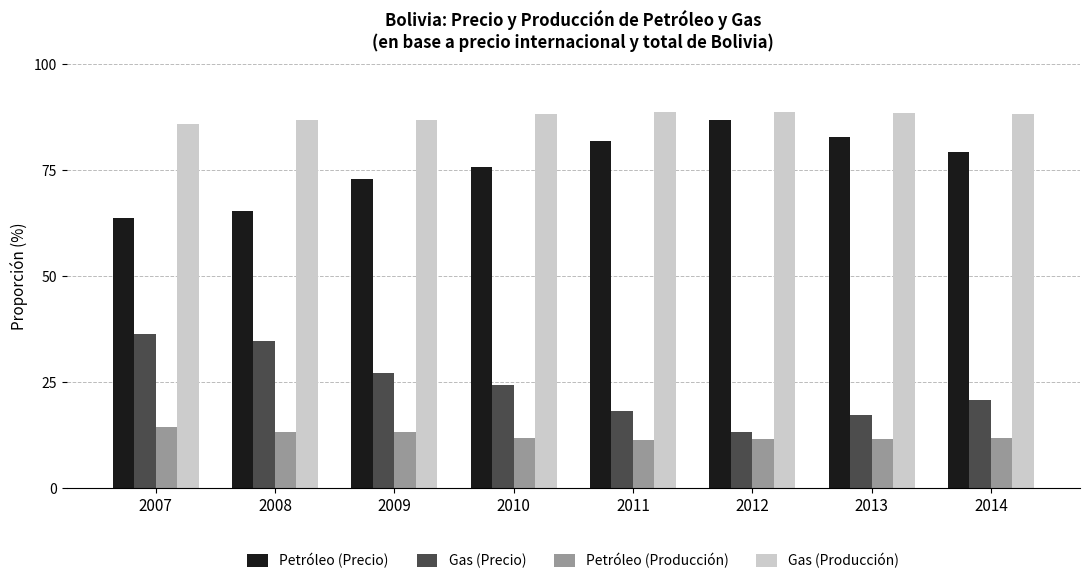

Is it true that Gas (Producción) equals 54.8 at 2010?

False